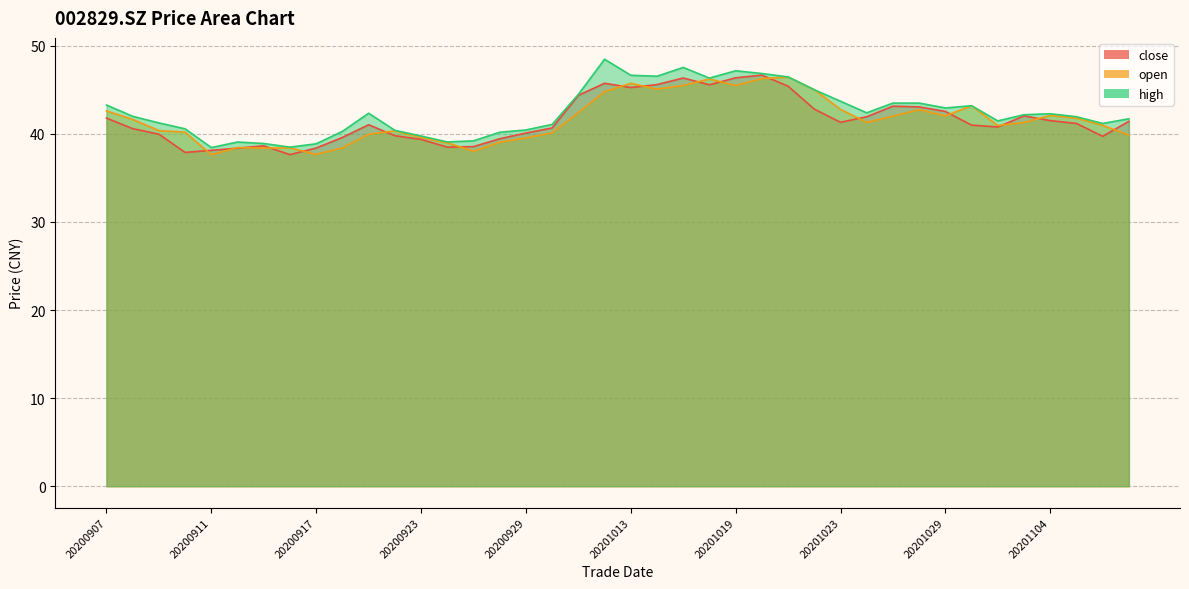

Which category has the lowest value across all series?

20200911